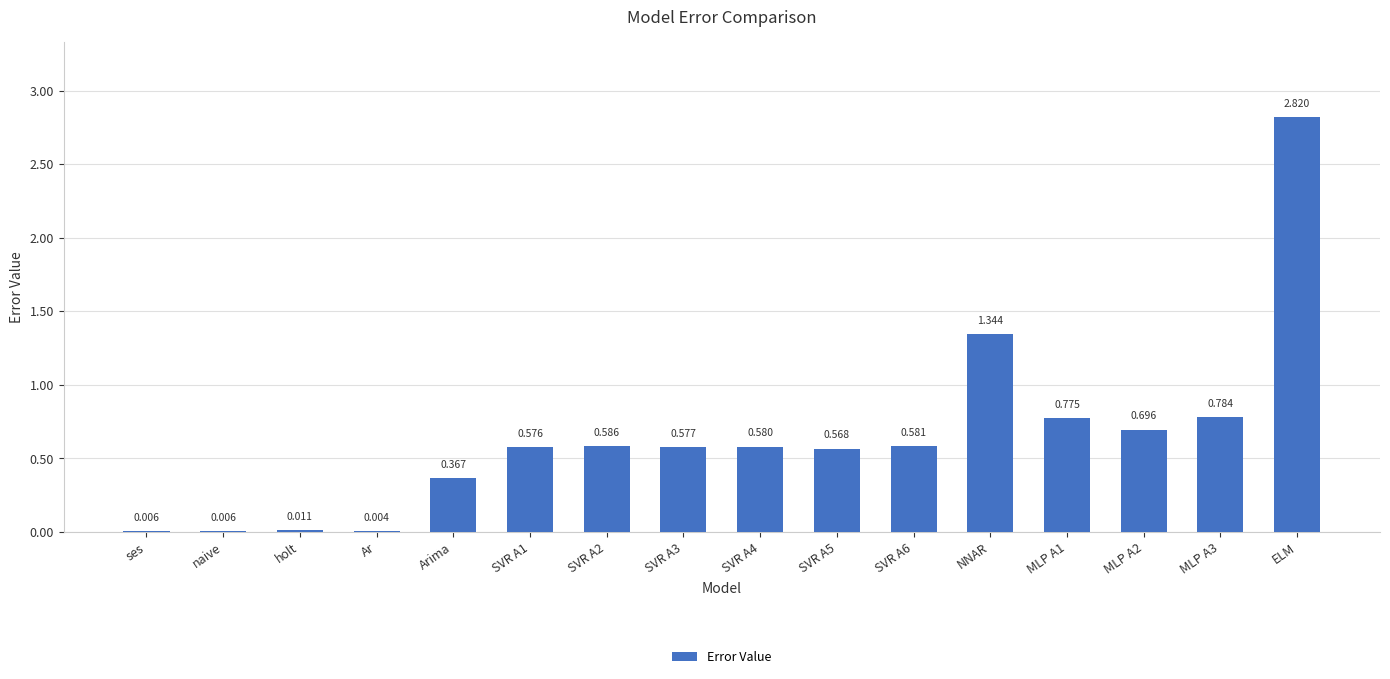

At which category does the chart reach its peak across all series?

ELM